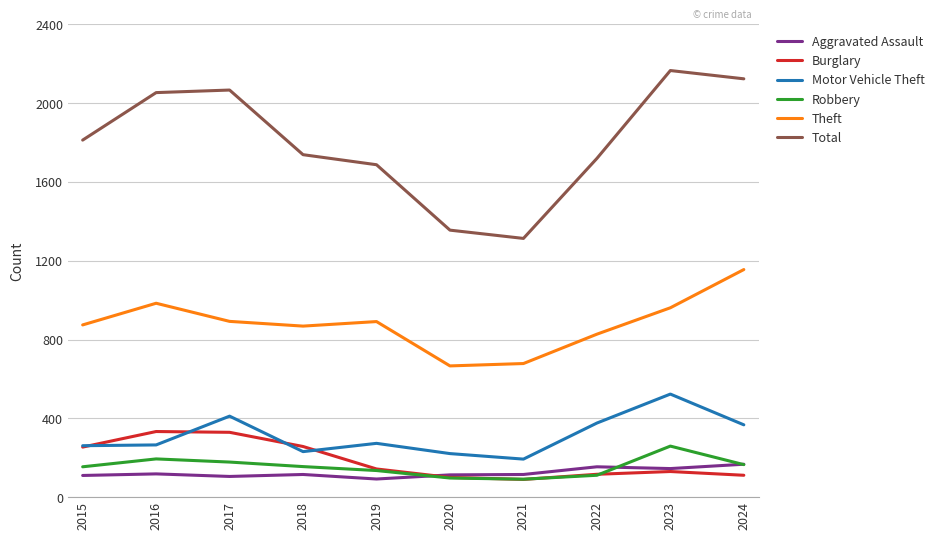

Does the chart have visible grid lines?

Yes